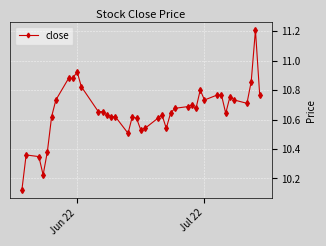

What is the difference between the second highest and minimum values?

0.8